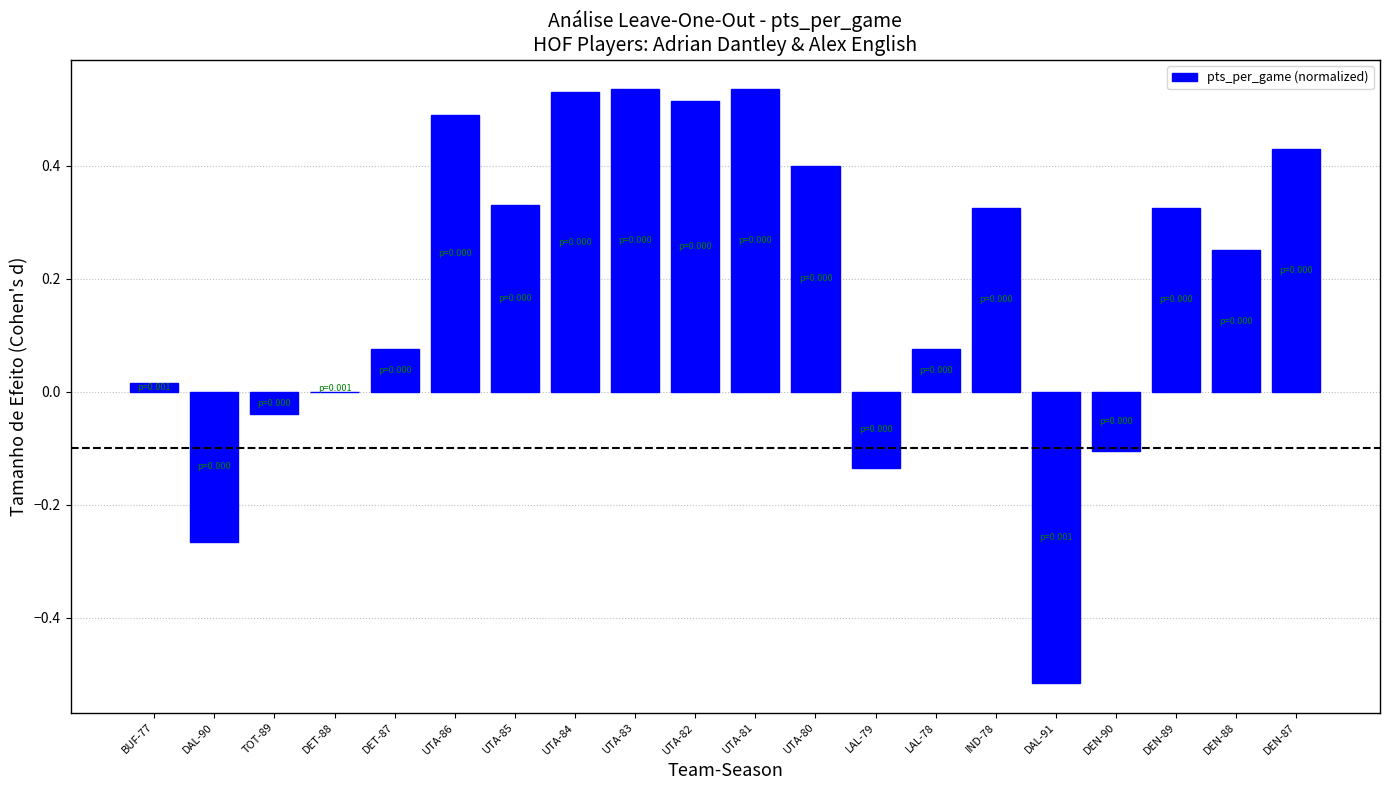

What is the change in value from DET-87 to DEN-88?

+0.2